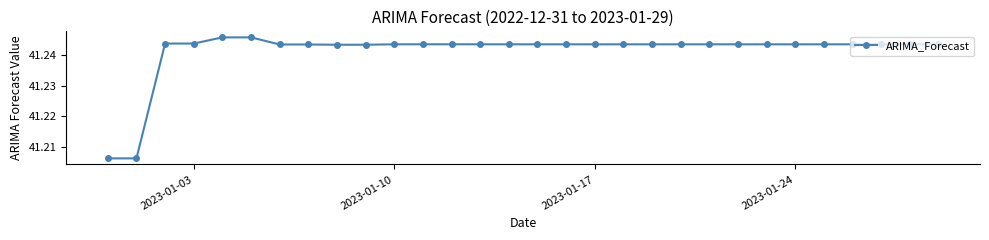

Count the values in the range 41 to 42.

30